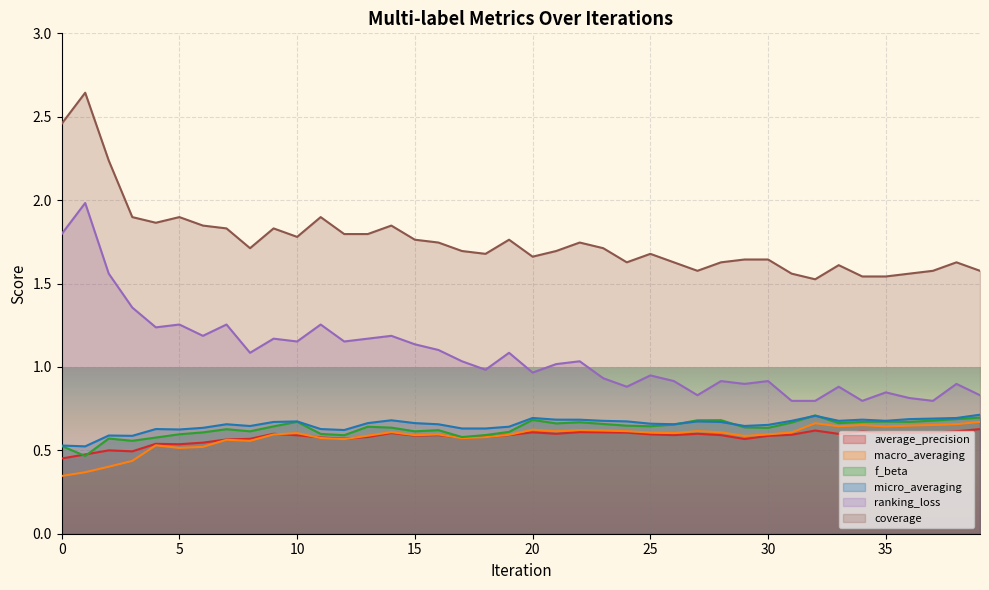

What value does the f_beta series have at 26?

0.7